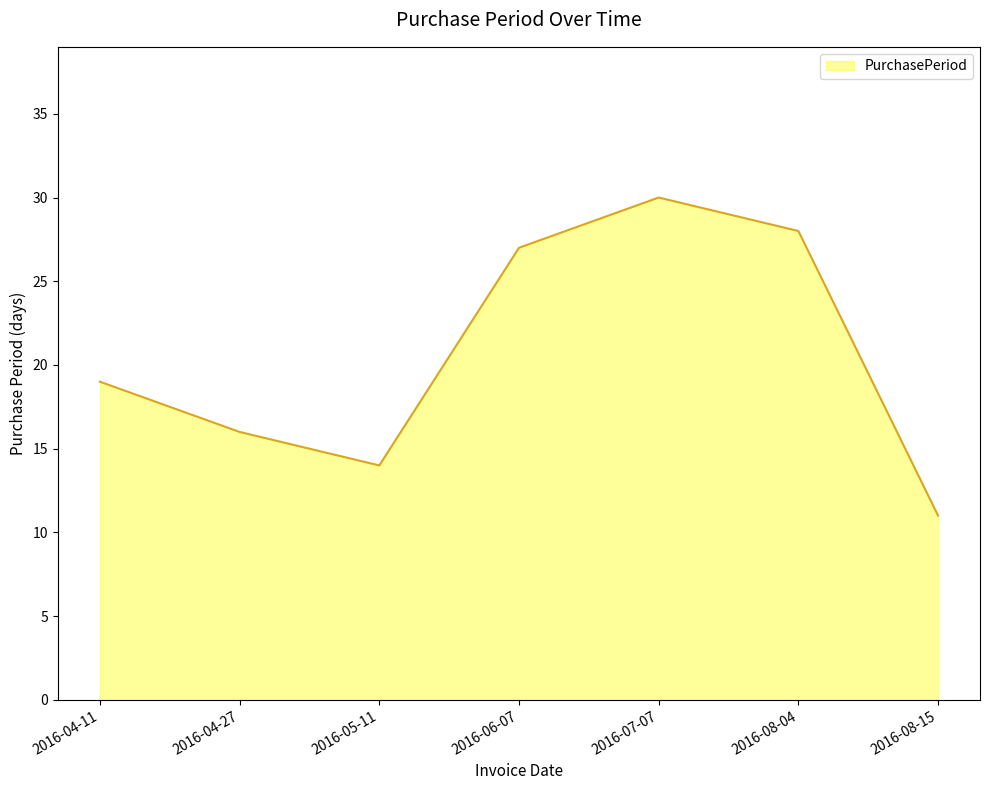

Reading left to right, what are all the values shown in this chart?

19	16	14	27	30	28	11